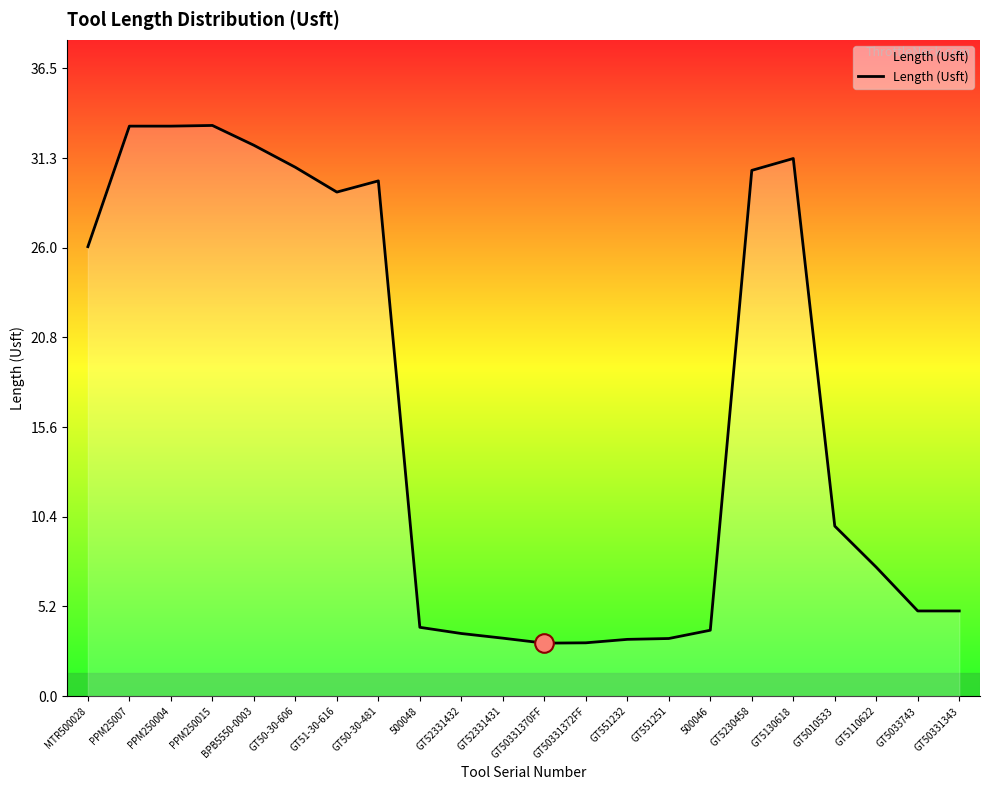

What is the ratio of the value at GT51-30-616 to the value at GT50-30-606?

1.0